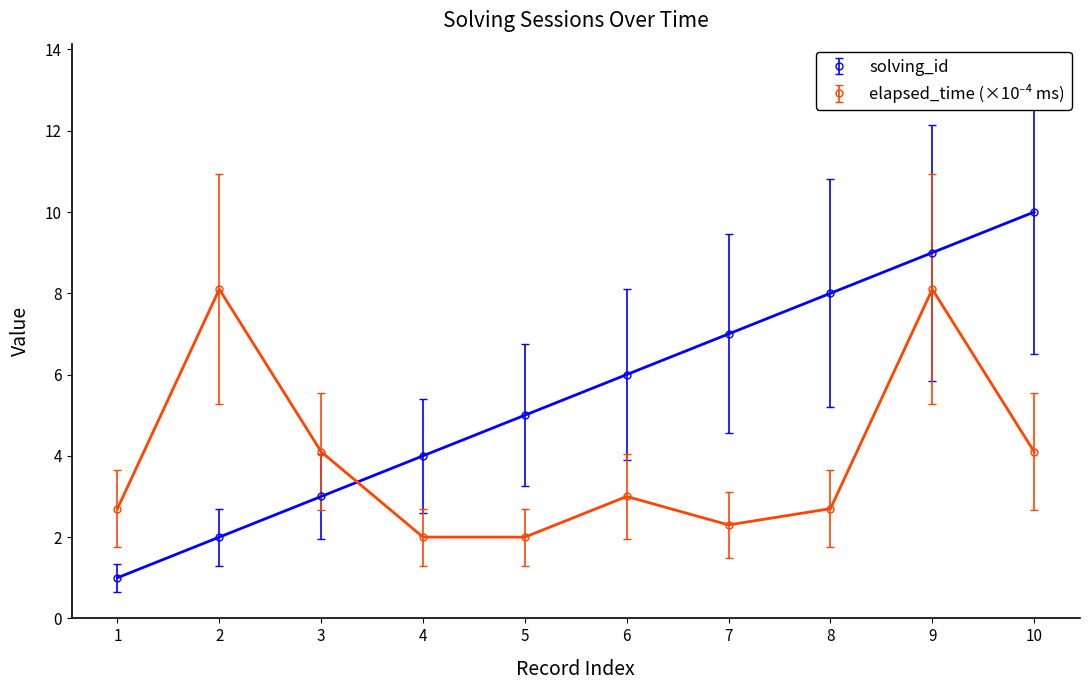

What is the total value across all series at 9?

17.1